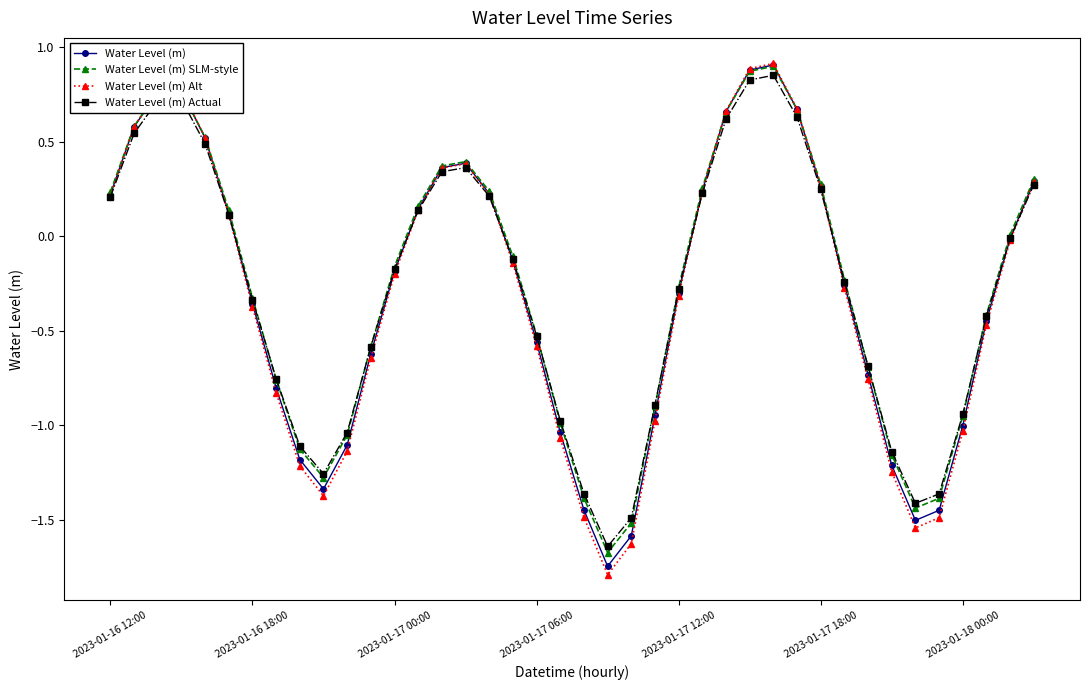

True or false: Water Level (m) Alt has more than 0 points higher than both neighbors.

True